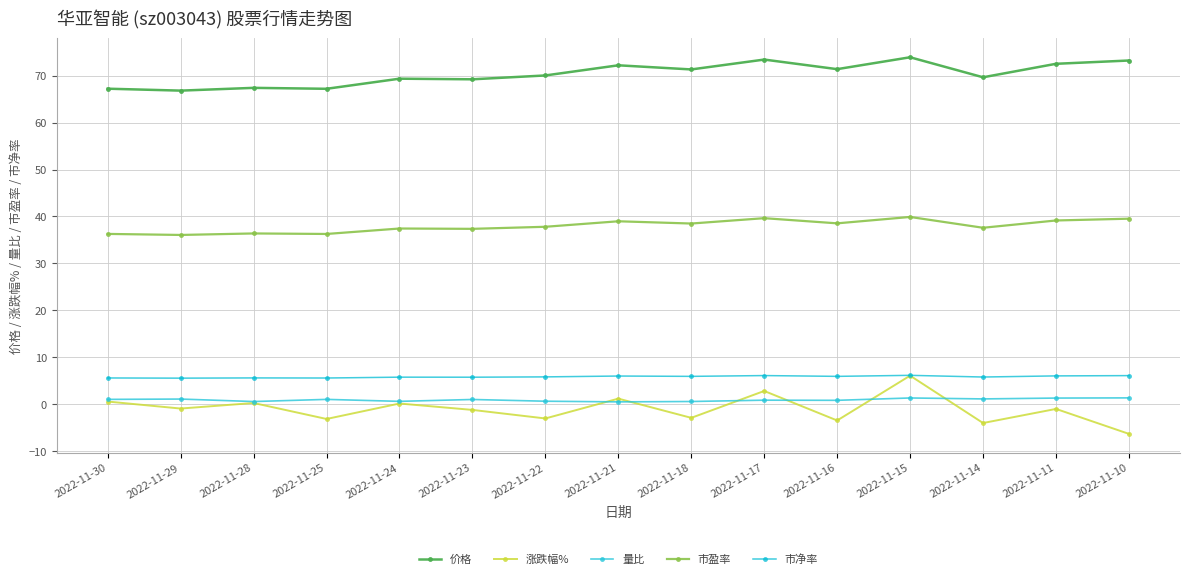

Which series has the widest spread of values?

涨跌幅%